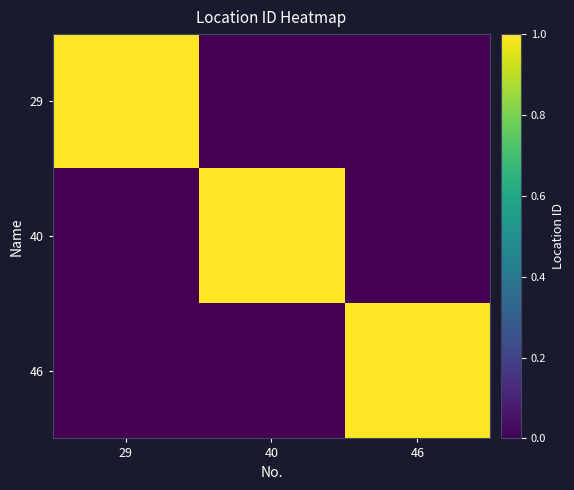

Reading right to left, extract all data points from this chart.

29: 46=0	40=0	29=1
40: 46=0	40=1	29=0
46: 46=1	40=0	29=0